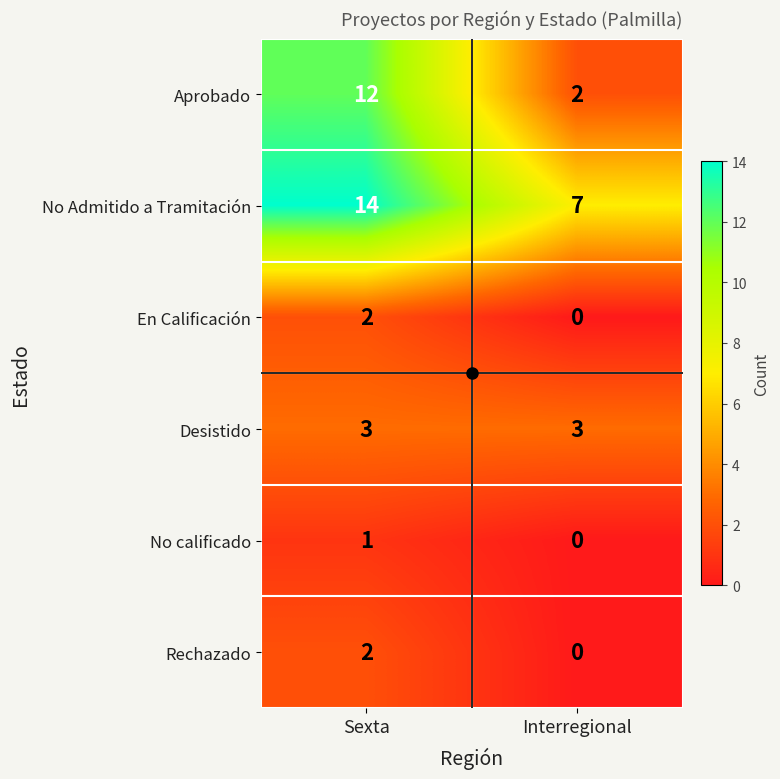

Rank the categories by Aprobado value from lowest to highest.

Interregional, Sexta